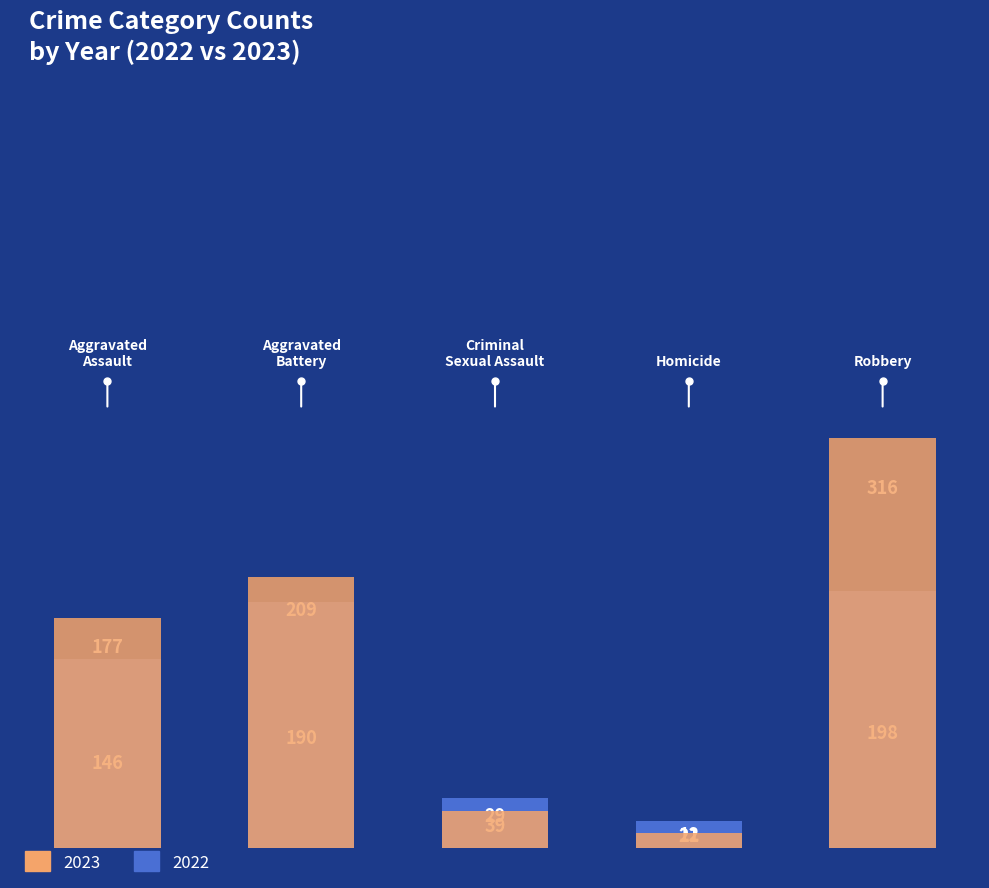

At how many categories does at least one series exceed 165?

3